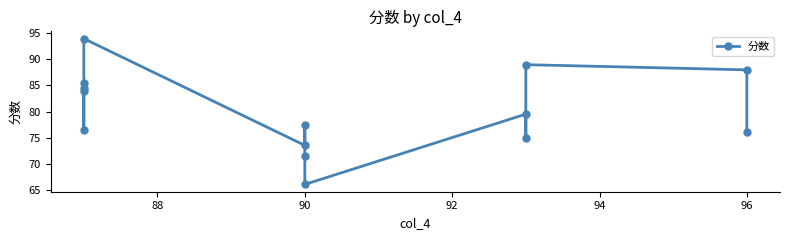

How many interior local valleys (lower than both neighbors) does the data have?

4